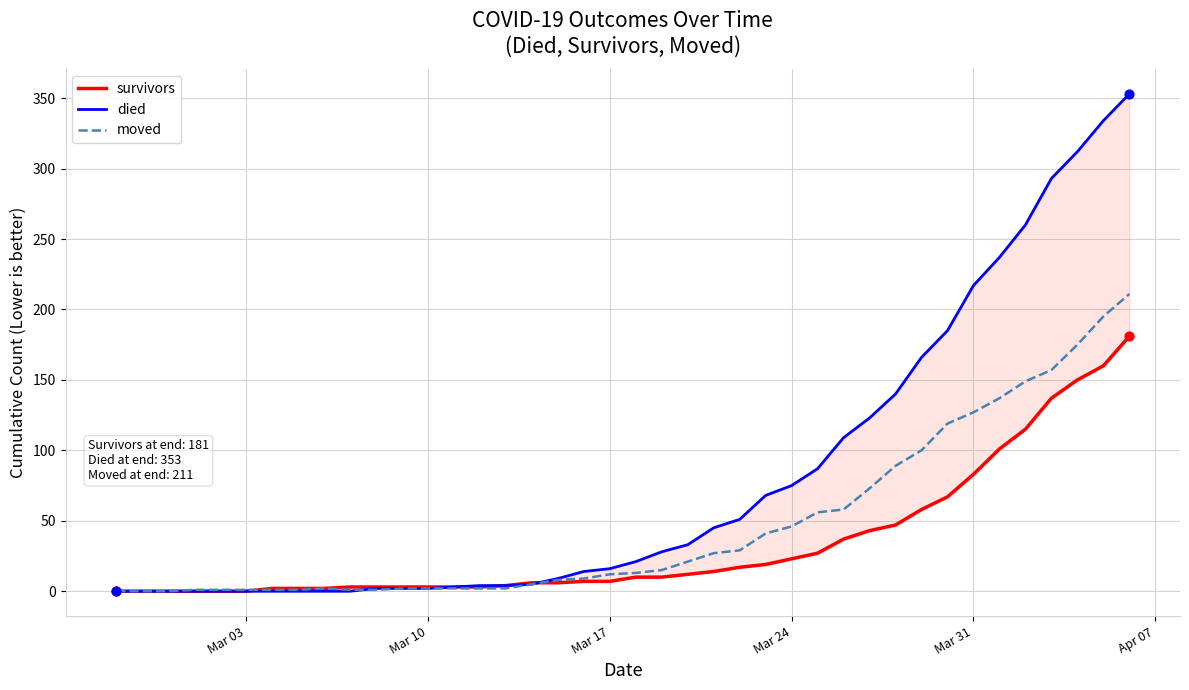

At how many categories does at least one series exceed 334?

1